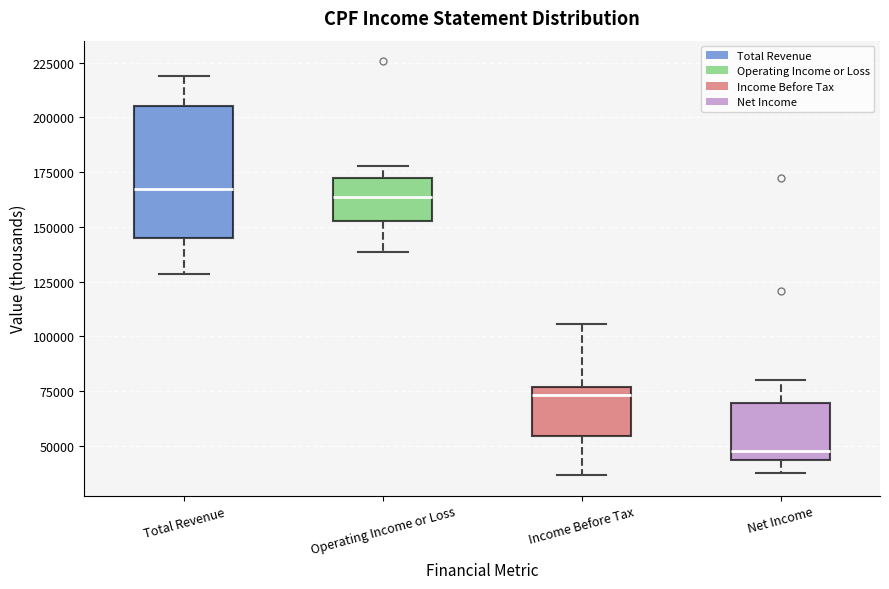

Where is the lower edge of the box for Income Before Tax on the y-axis? The values are not printed on the chart, so give them approximately, as read against the axis.

55000